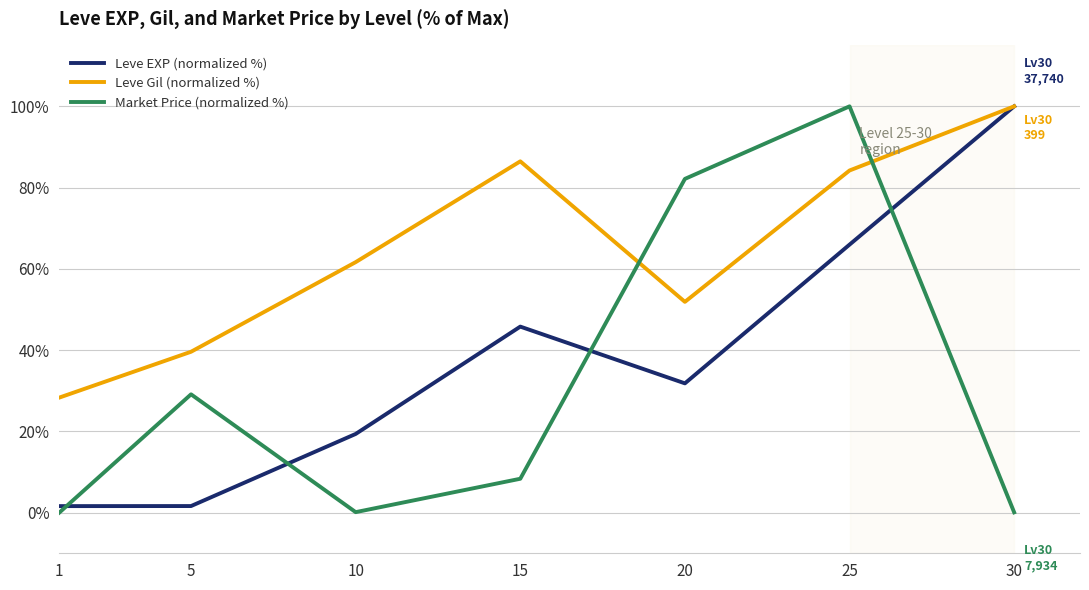

The value of Leve EXP (normalized %) at 25 is 26.2. True or false?

False